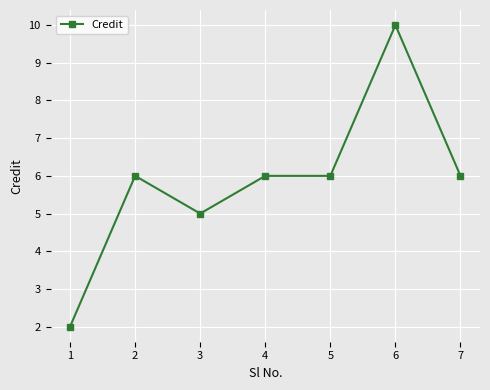

Which label corresponds to the smallest value in the chart?

1